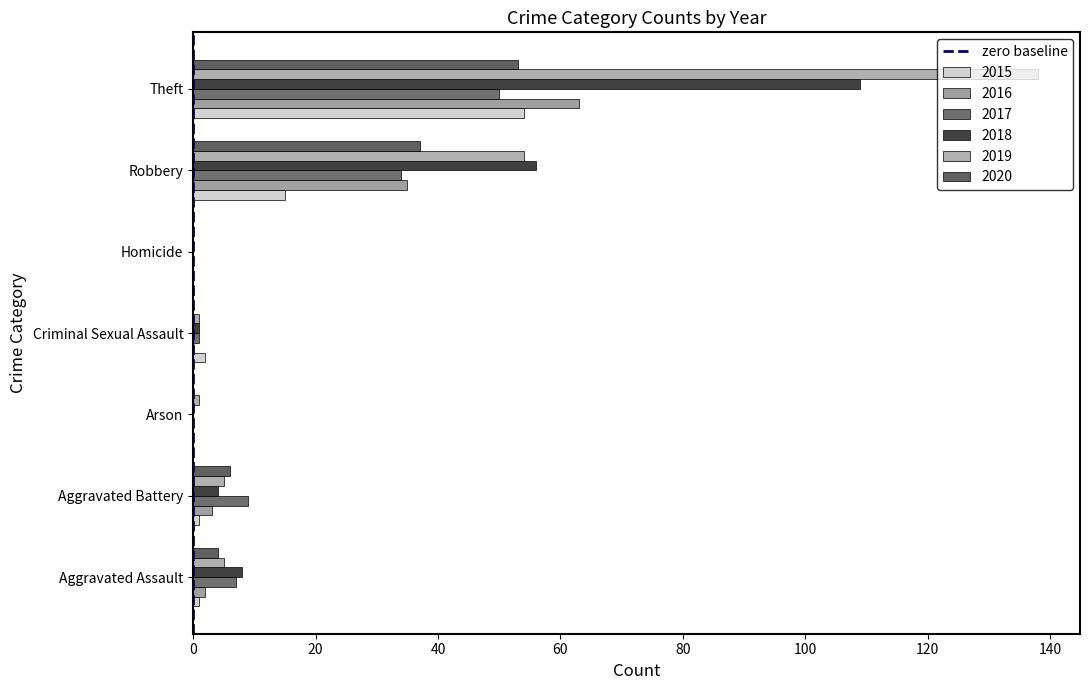

How many distinct data groups are displayed?

6